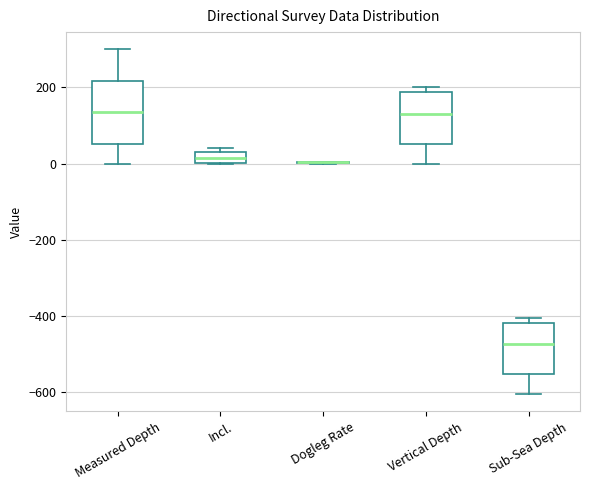

Which box is the tallest, from its lower edge to its upper edge?

Measured Depth